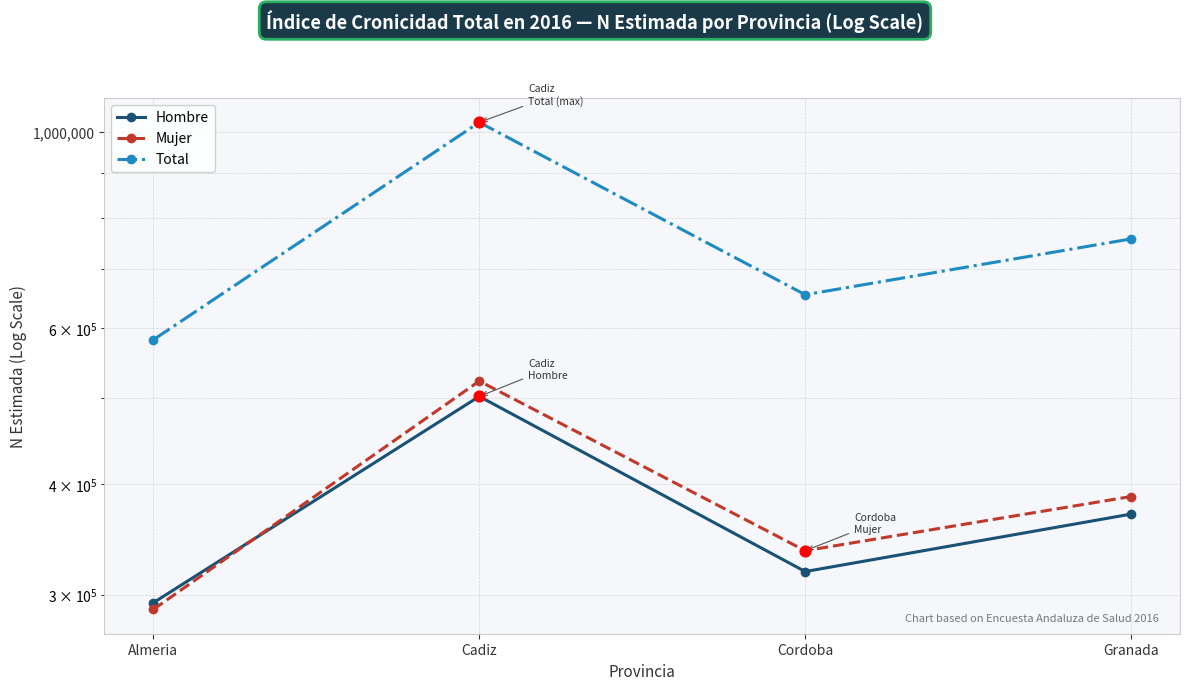

Is the value of Hombre at Granada greater than the value of Total at Almeria?

No